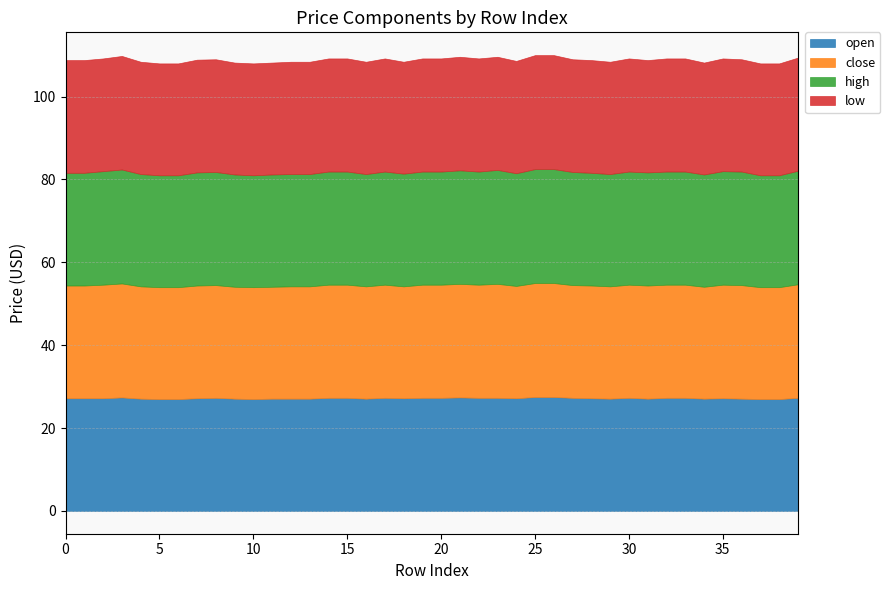

At which category is the sum across all series the highest?

25